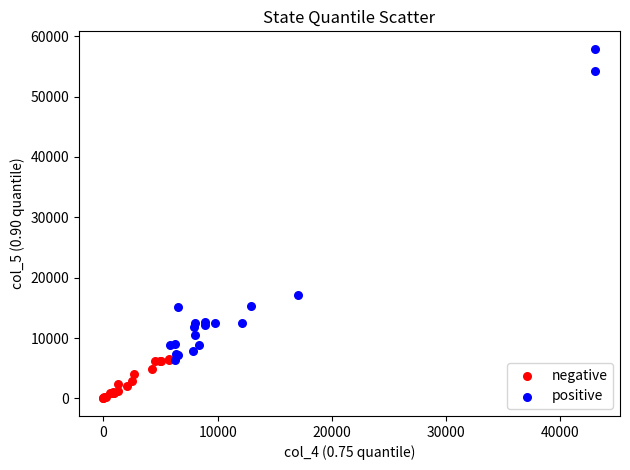

Which series reaches the maximum Y coordinate?

positive